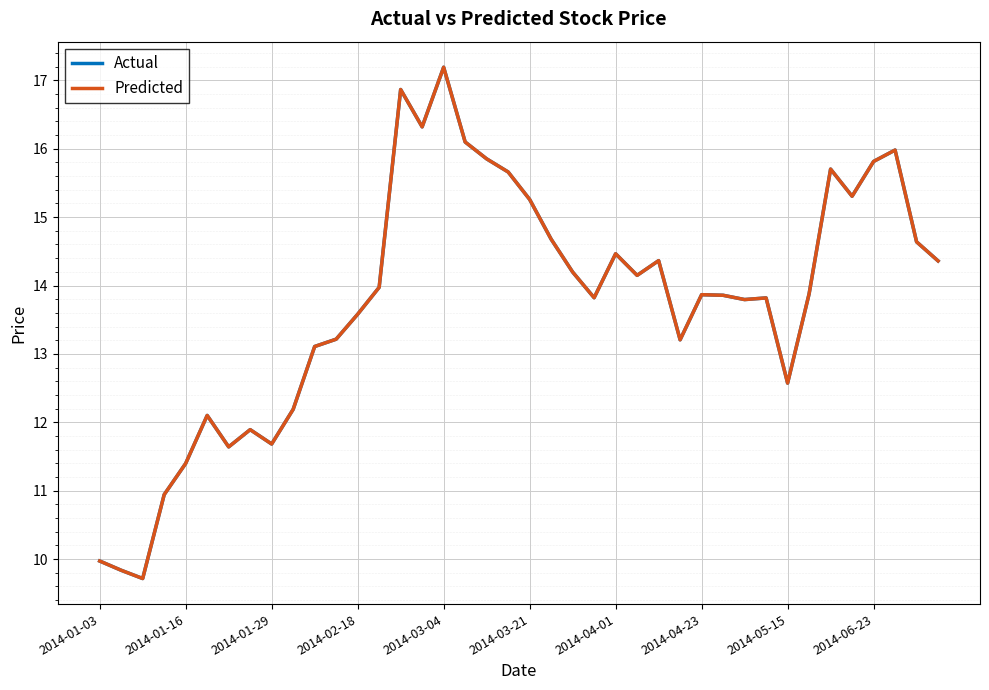

What is the difference between the maximum and minimum values in the Actual series?

7.5